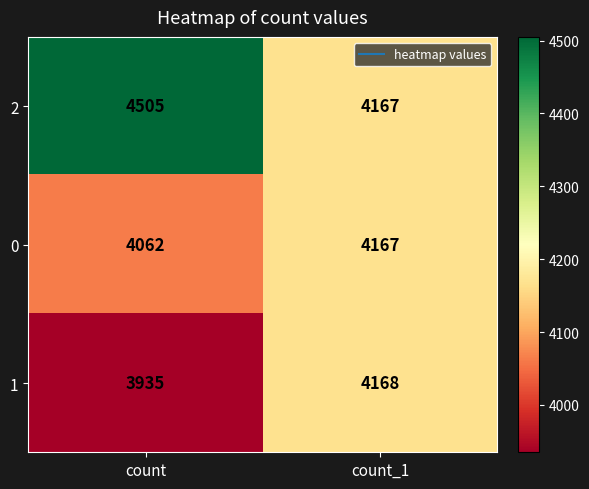

Rank the series at count from highest to lowest value.

2, 0, 1